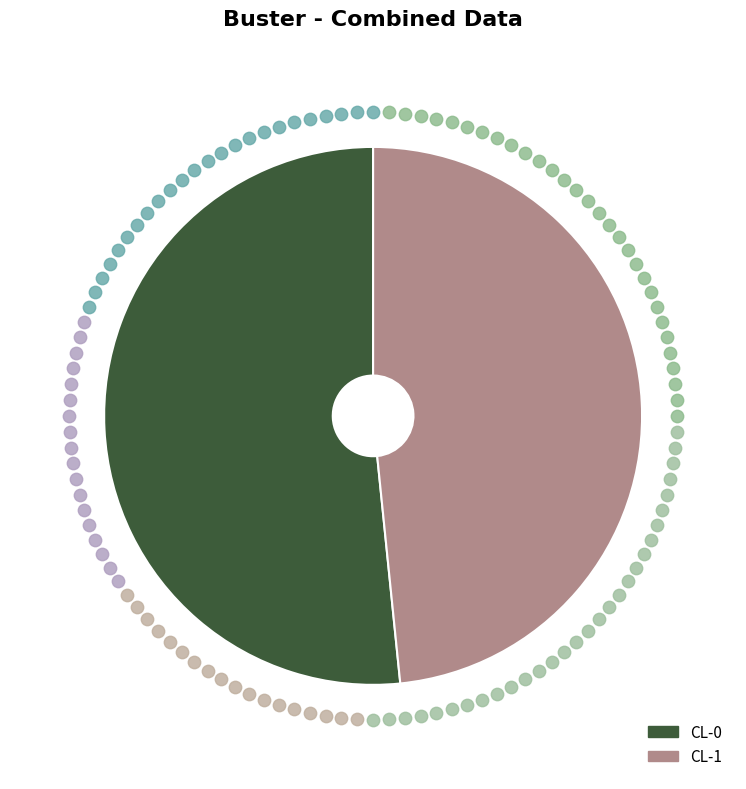

What percentage is the CL-1 slice, to the nearest percent?

48%